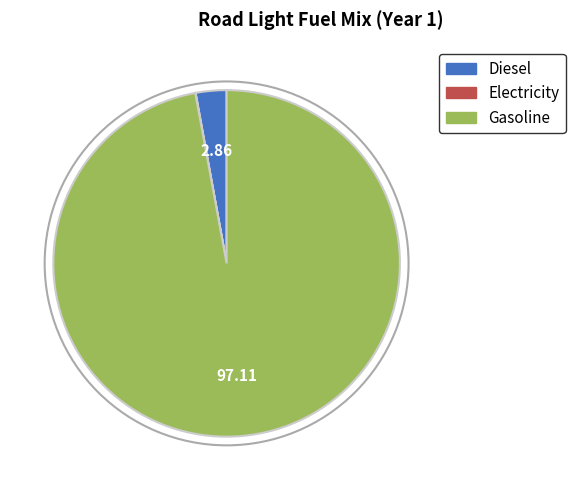

Is there a majority slice in this chart?

Yes